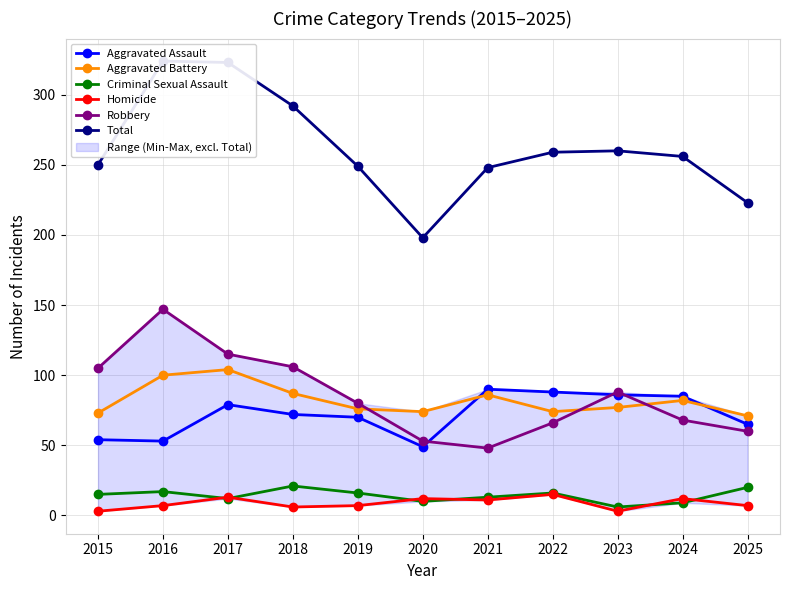

Between 2021 and 2020, which is larger?

2021